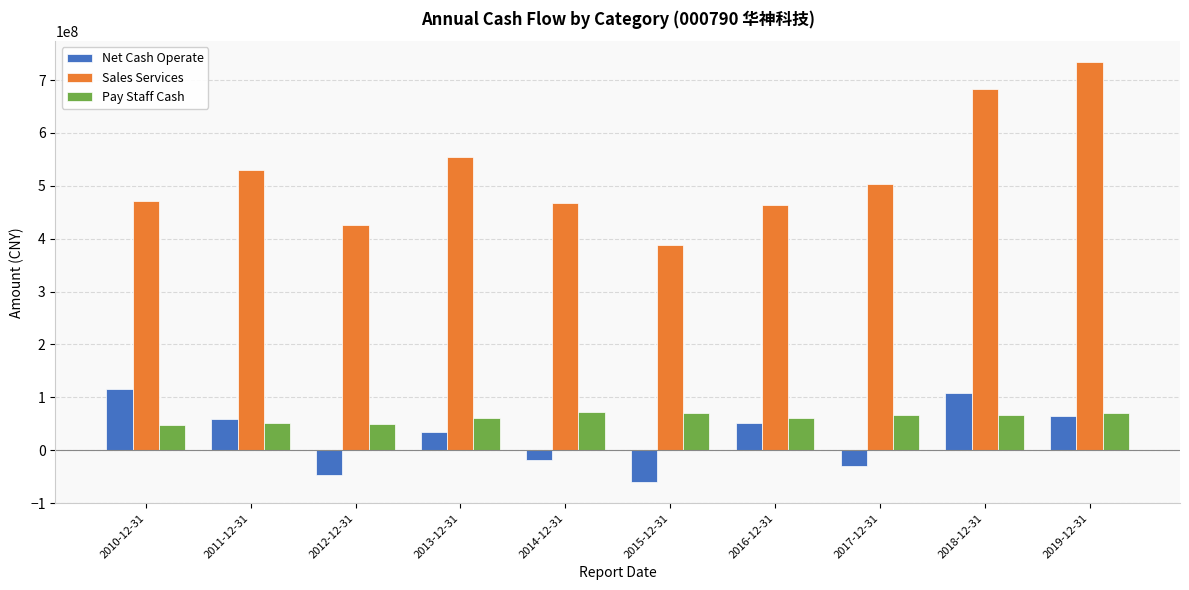

What is the label of the 1st bar from the left?

2010-12-31